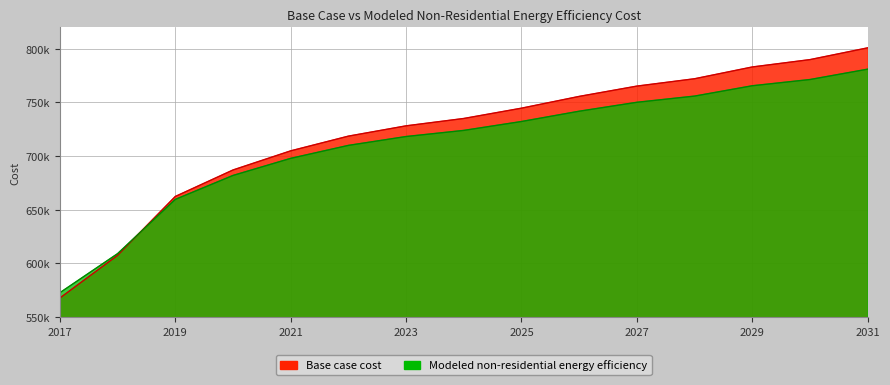

Rank the categories by Base case cost value from lowest to highest.

2017, 2018, 2019, 2020, 2021, 2022, 2023, 2024, 2025, 2026, 2027, 2028, 2029, 2030, 2031